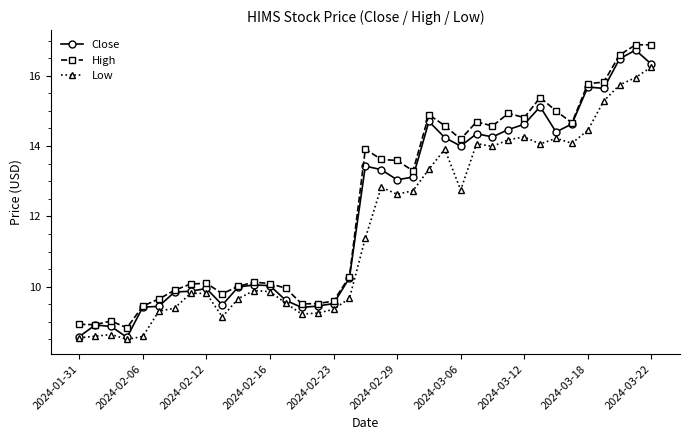

Which series has the largest total across all categories?

High